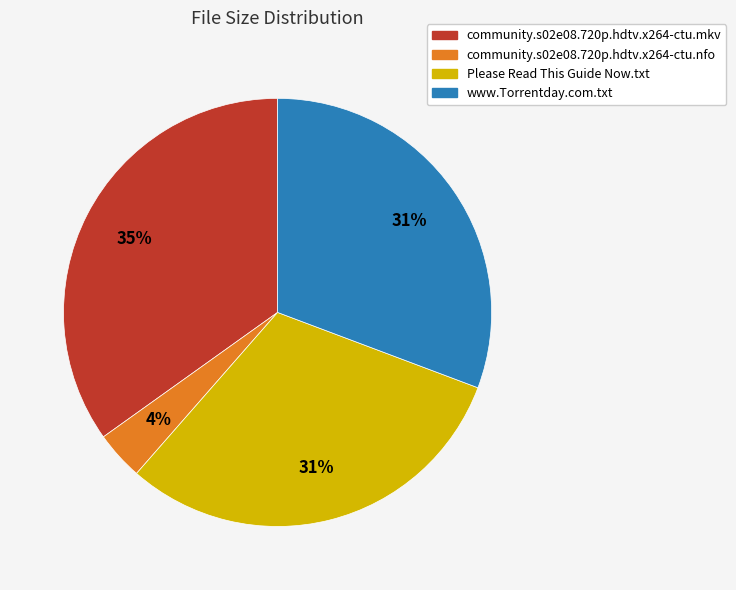

True or false: Please Read This Guide Now.txt accounts for 19% of the total.

False